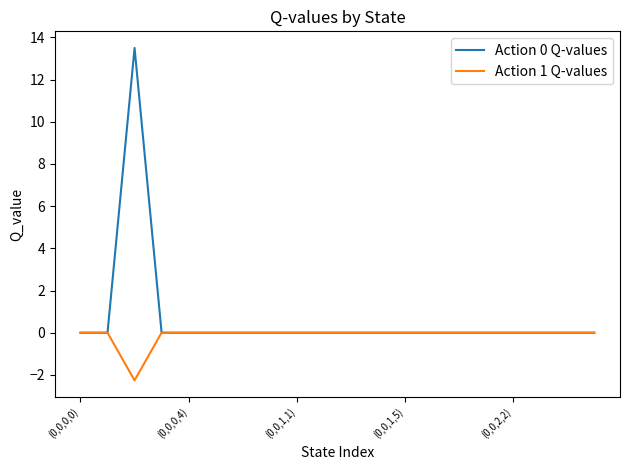

What is the minimum value shown in the chart?

-2.3